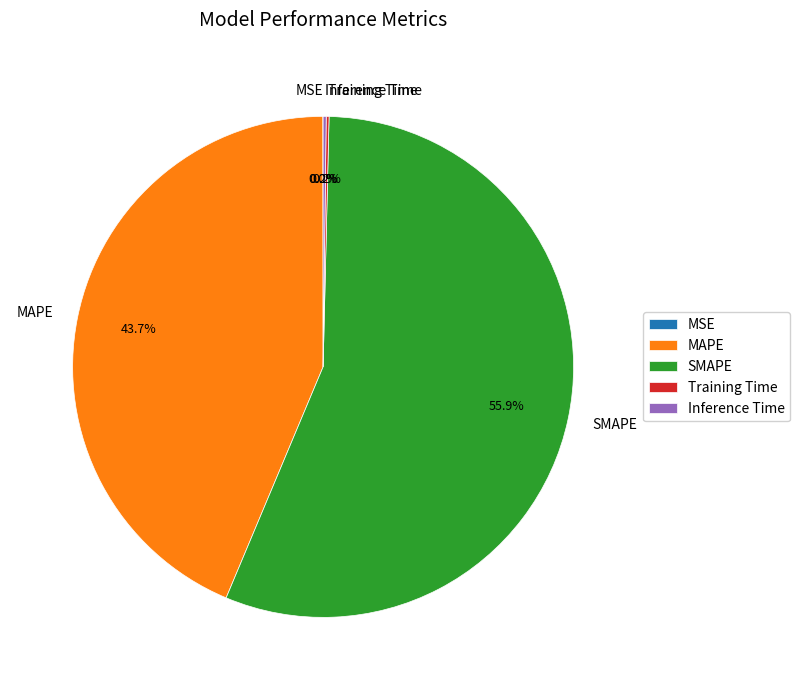

How much of the chart is everything except SMAPE?

44.1%